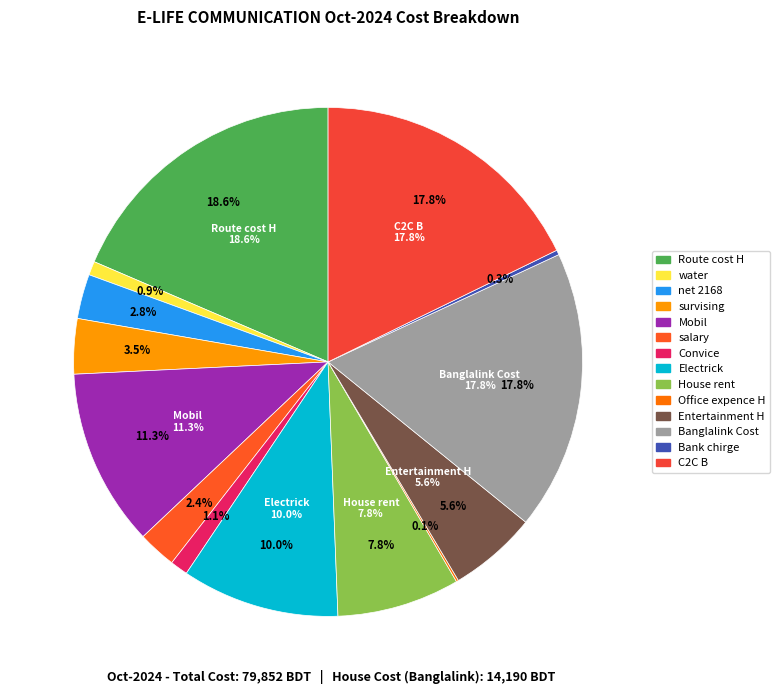

Is it true that Convice is 11% of the pie?

False